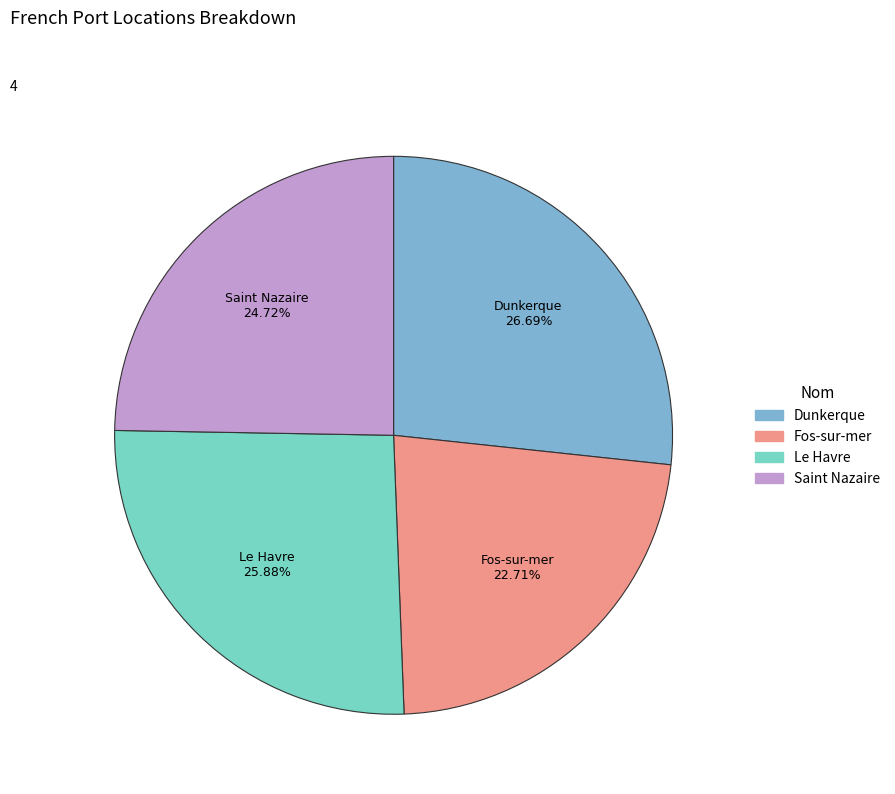

What is the ratio of the value at Dunkerque to the value at Saint Nazaire?

1.1